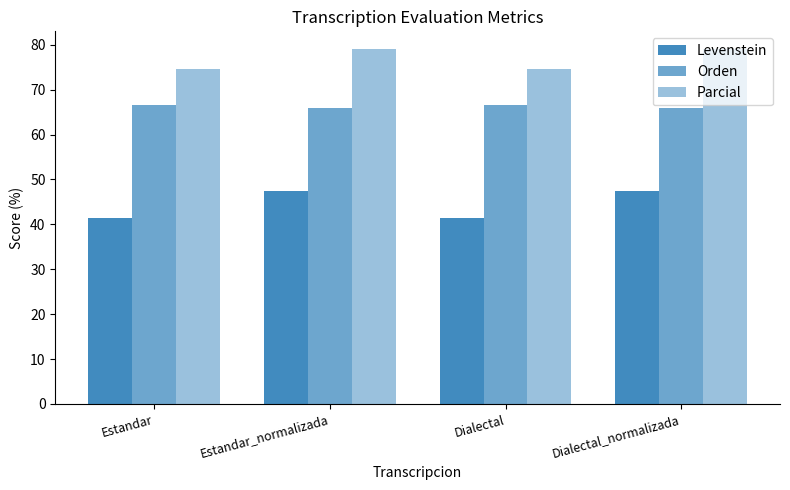

Is it true that Parcial equals 127.2 at Estandar_normalizada?

False